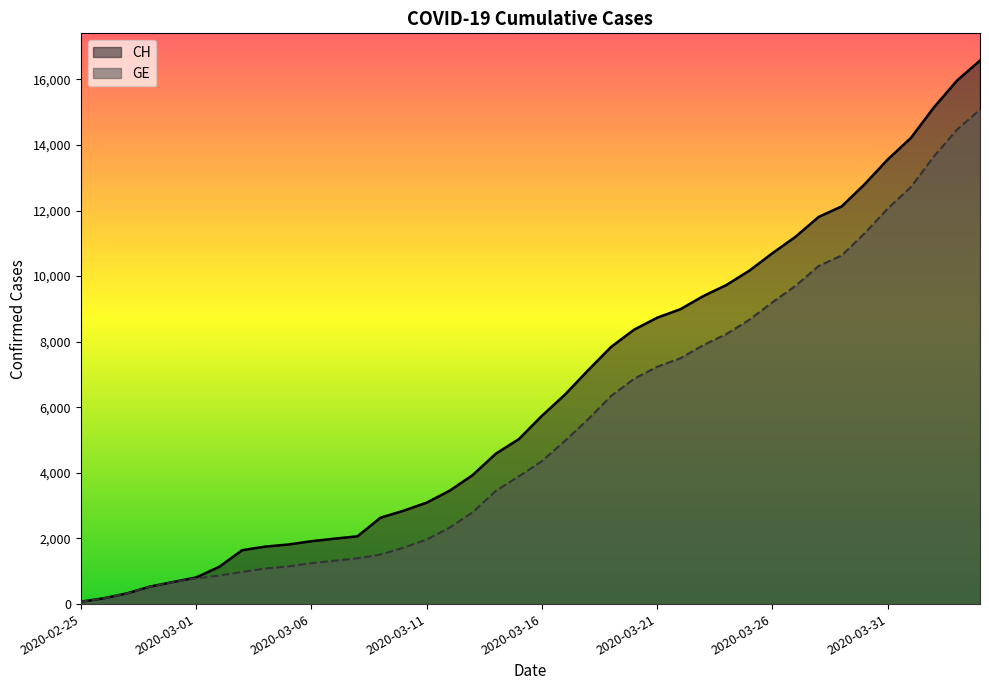

Which series has the largest total across all categories?

CH